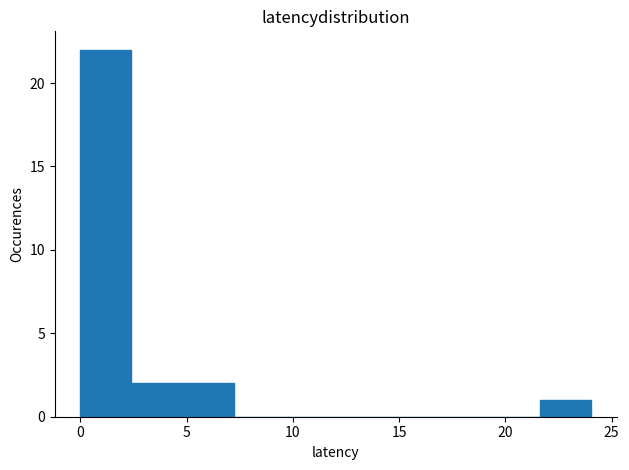

What is the height of the bar covering 5.0 to 7.0 on the x-axis? Neither the bar edges nor the heights are printed on the chart, so give them approximately, as read against the axes.

2